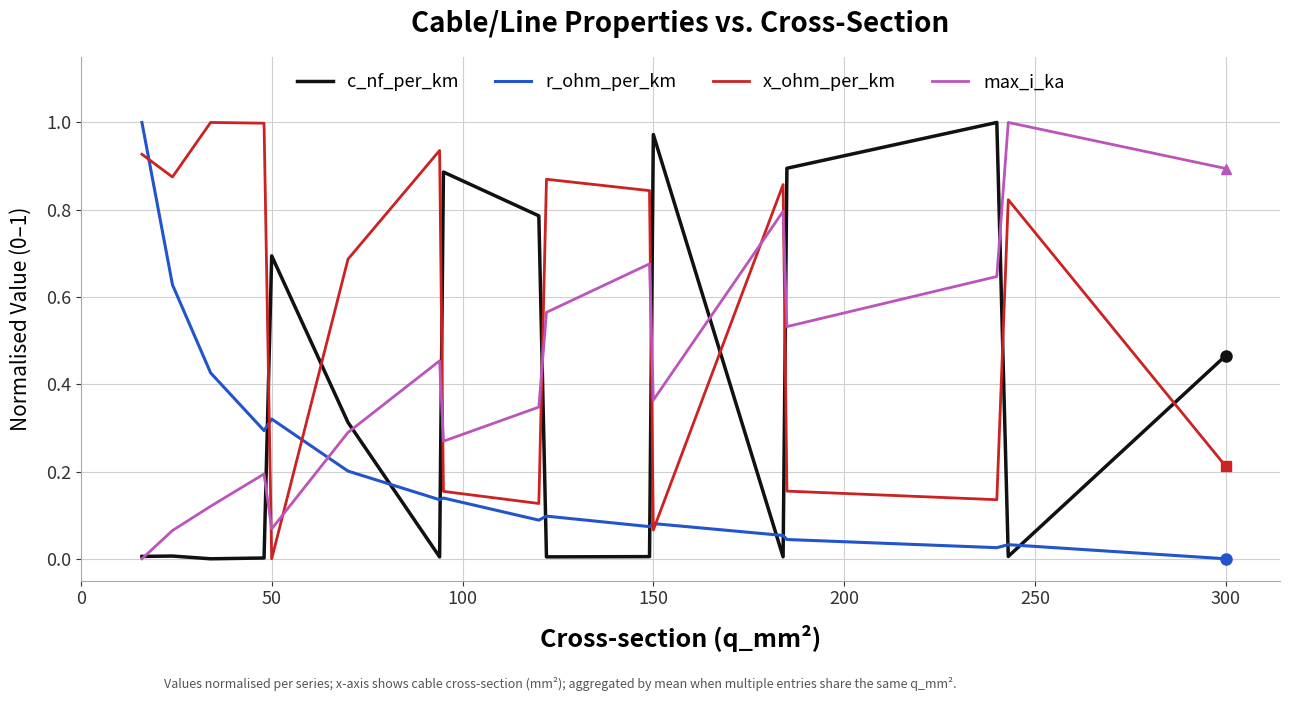

How many interior local valleys does the x_ohm_per_km series have?

5